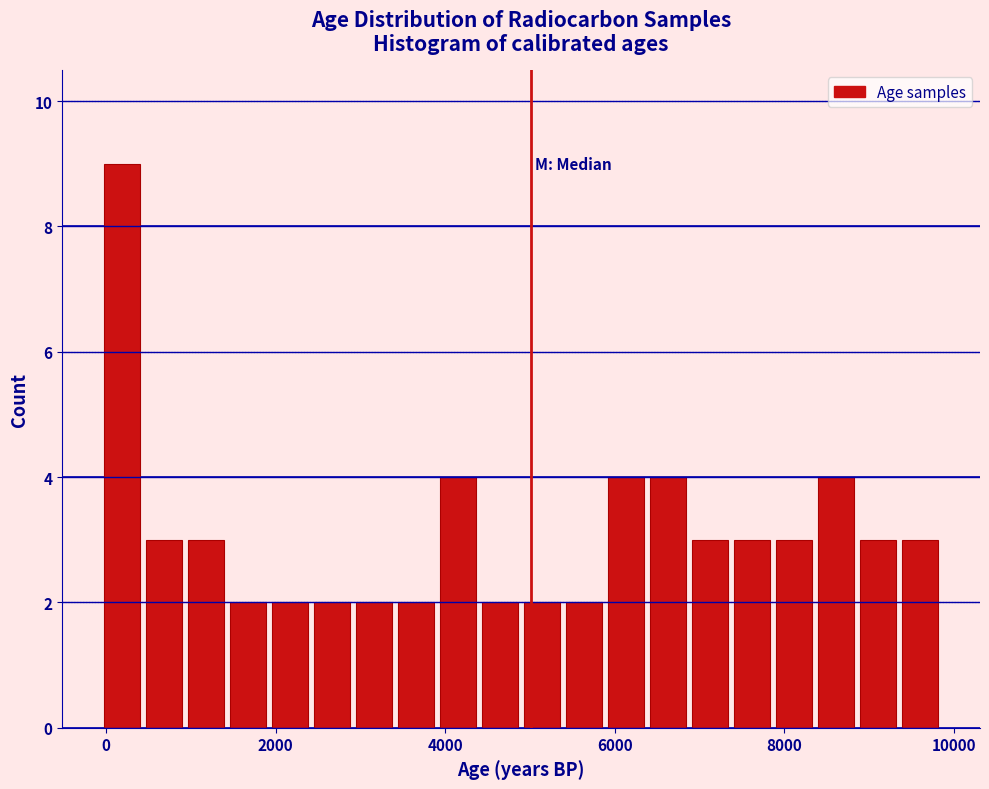

Read against the x-axis, roughly where is the centre of the tallest bar?

200